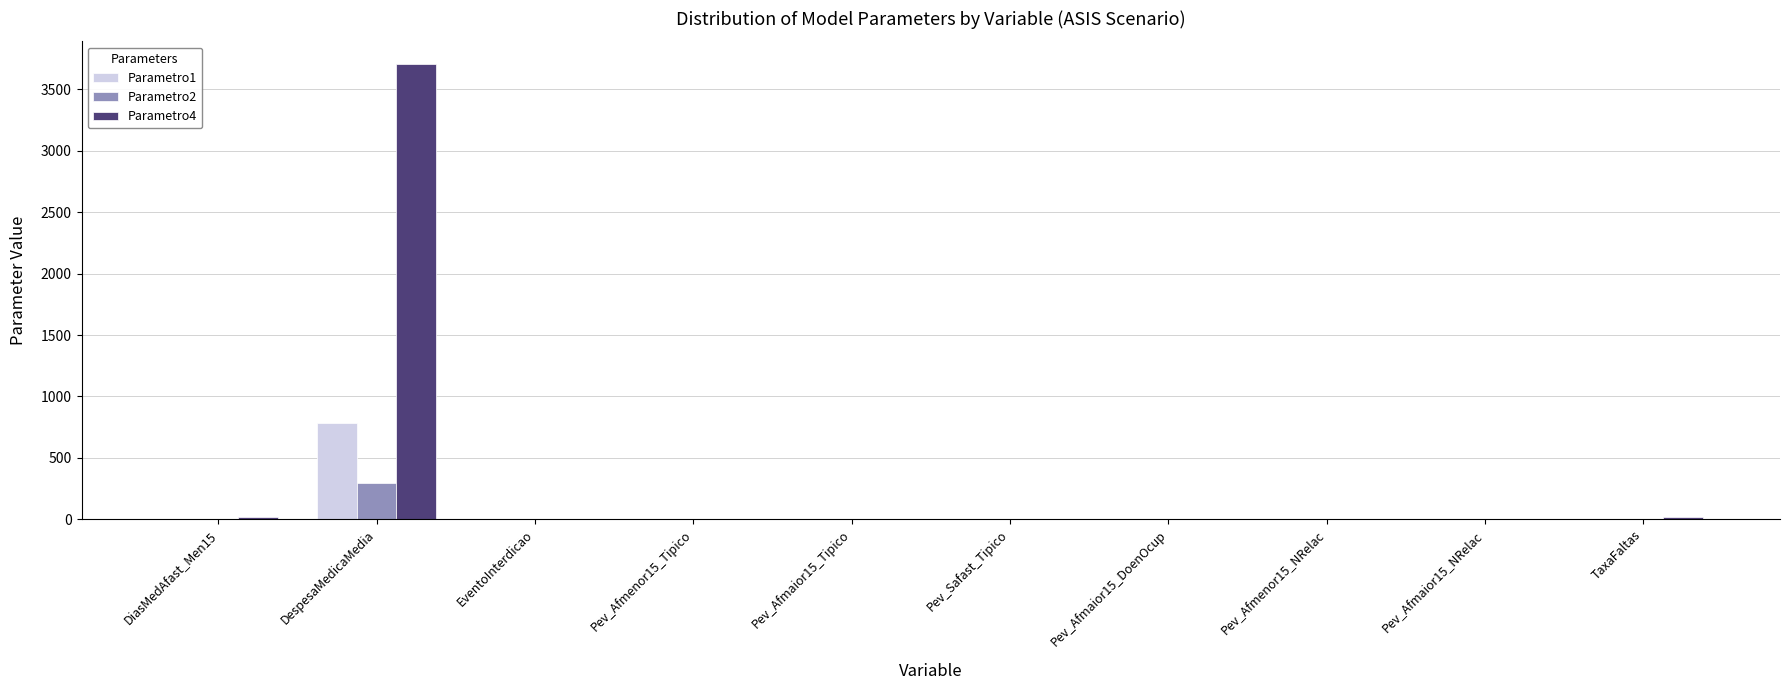

How many distinct data groups are displayed?

3